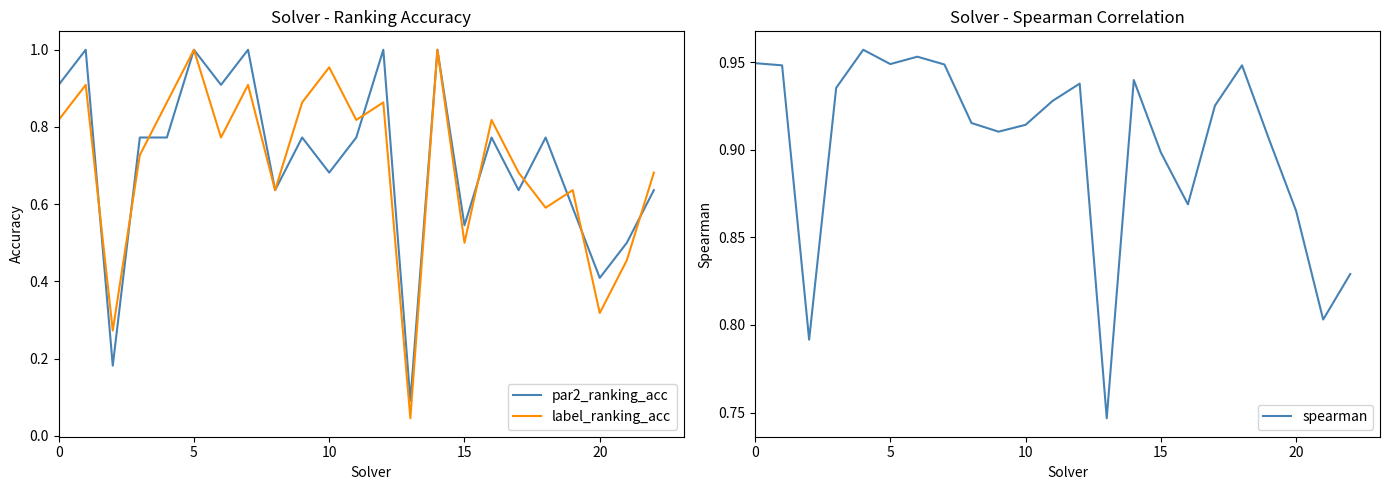

Reading right to left, what are all the values shown in this chart?

par2_ranking_acc: 0.6	0.5	0.4	0.6	0.8	0.6	0.8	0.5	1.0	0.1	1.0	0.8	0.7	0.8	0.6	1.0	0.9	1.0	0.8	0.8	0.2	1.0	0.9
label_ranking_acc: 0.7	0.5	0.3	0.6	0.6	0.7	0.8	0.5	1.0	0.0	0.9	0.8	1.0	0.9	0.6	0.9	0.8	1.0	0.9	0.7	0.3	0.9	0.8
spearman: 0.8	0.8	0.9	0.9	0.9	0.9	0.9	0.9	0.9	0.7	0.9	0.9	0.9	0.9	0.9	0.9	1.0	0.9	1.0	0.9	0.8	0.9	0.9